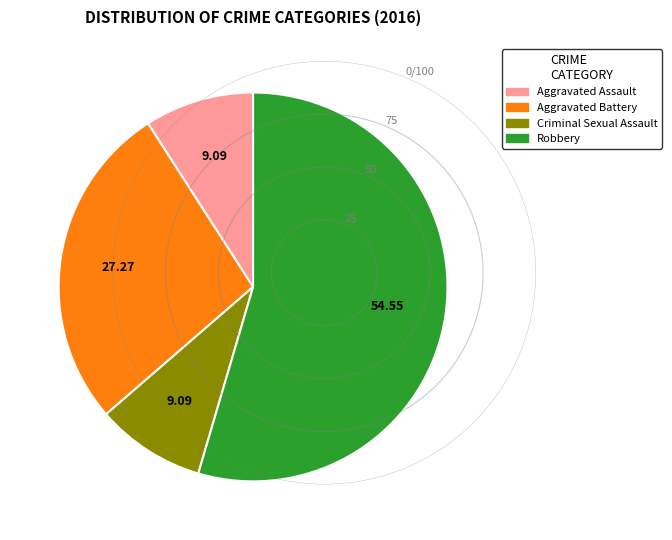

What is the largest slice in the pie chart?

Robbery